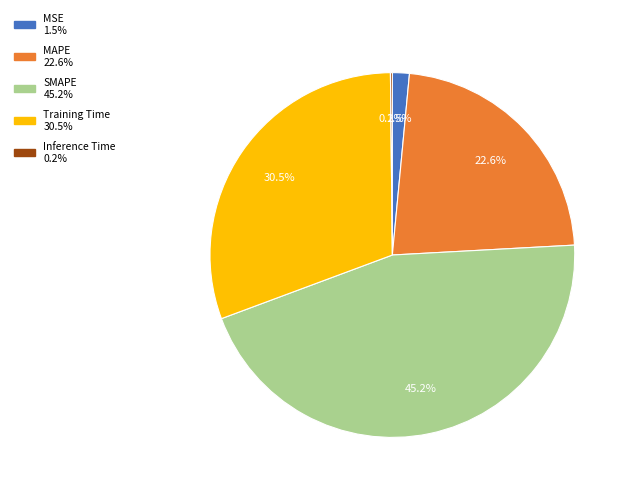

How much of the chart is everything except Training Time?

69.5%